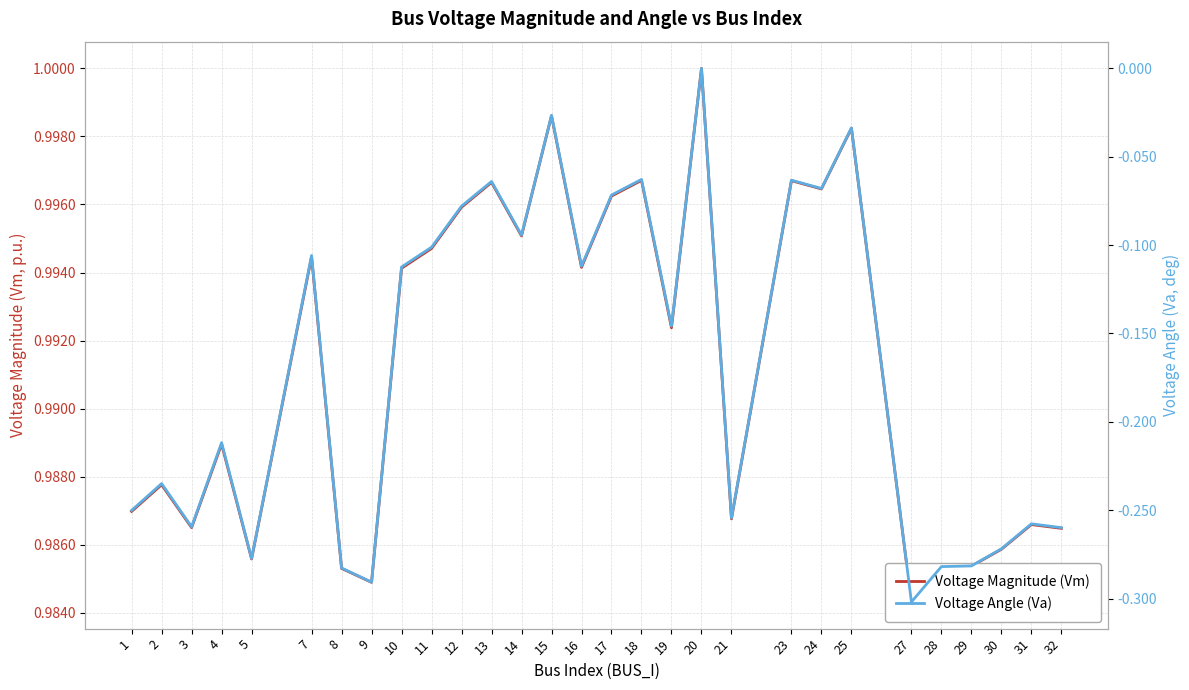

Reading left to right, list all the values displayed in this chart.

Voltage Magnitude (Vm): 1.0	1.0	1.0	1.0	1.0	1.0	1.0	1.0	1.0	1.0	1.0	1.0	1.0	1.0	1.0	1.0	1.0	1.0	1.0	1.0	1.0	1.0	1.0	1.0	1.0	1.0	1.0	1.0	1.0
Voltage Angle (Va): -0.3	-0.2	-0.3	-0.2	-0.3	-0.1	-0.3	-0.3	-0.1	-0.1	-0.1	-0.1	-0.1	-0.0	-0.1	-0.1	-0.1	-0.1	0.0	-0.3	-0.1	-0.1	-0.0	-0.3	-0.3	-0.3	-0.3	-0.3	-0.3